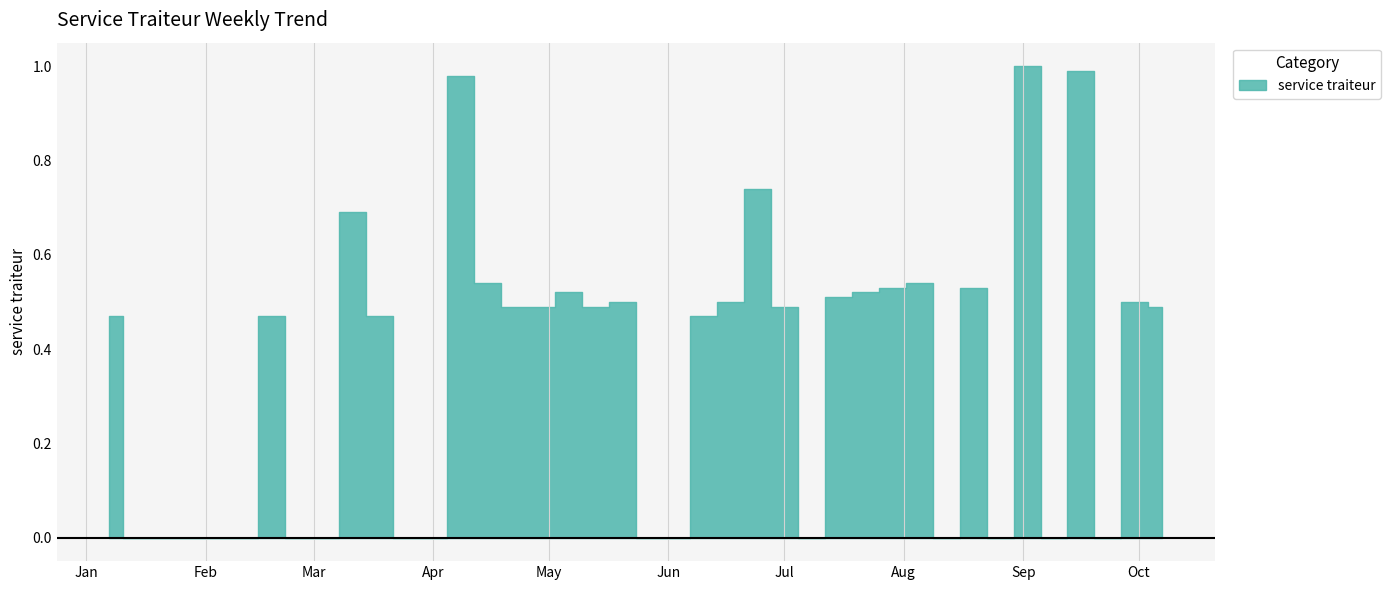

What is the change in value from 2018-02-11 to 2018-04-08?

+1.0